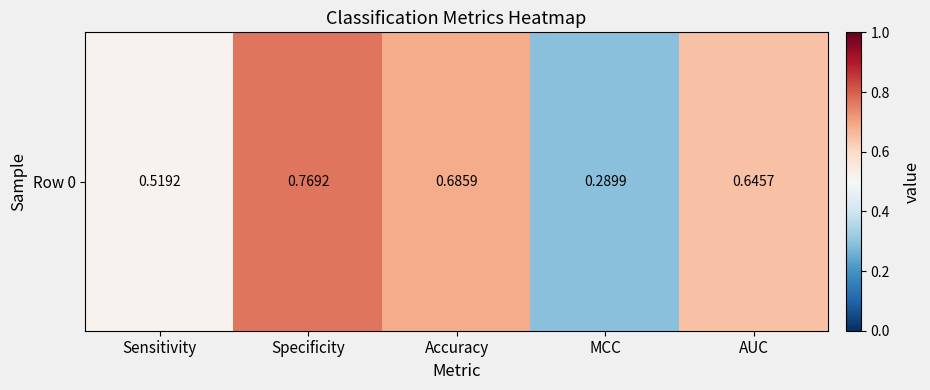

At which category does the chart reach its minimum across all series?

MCC